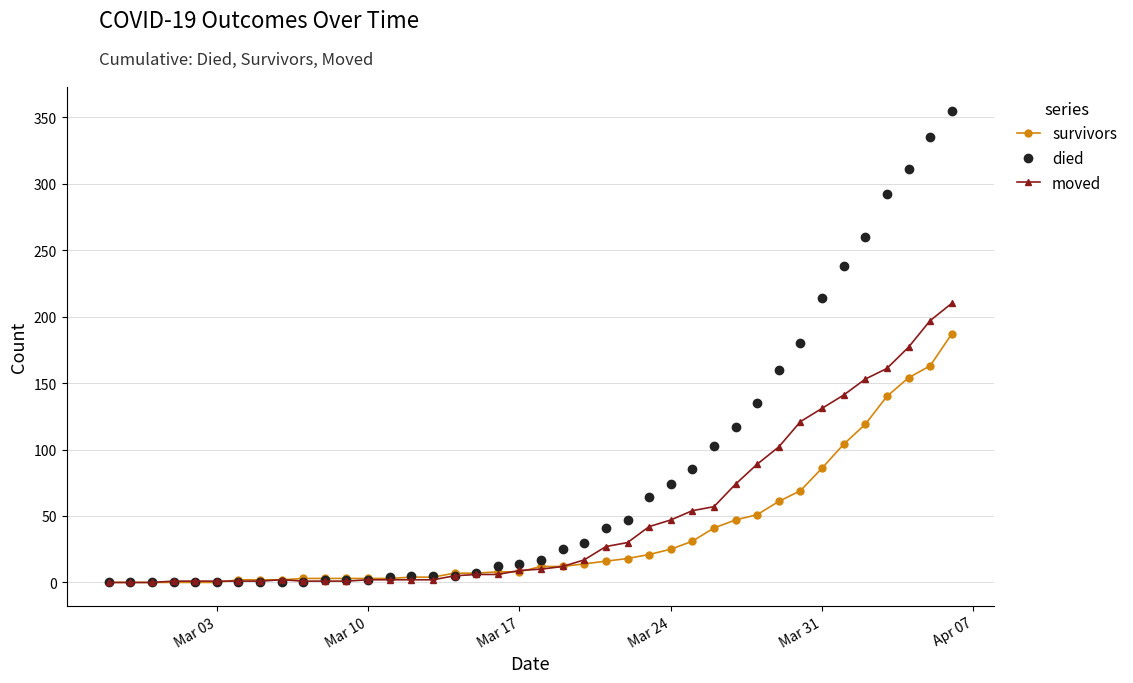

Rank the series by their maximum value, from lowest to highest.

survivors, moved, died